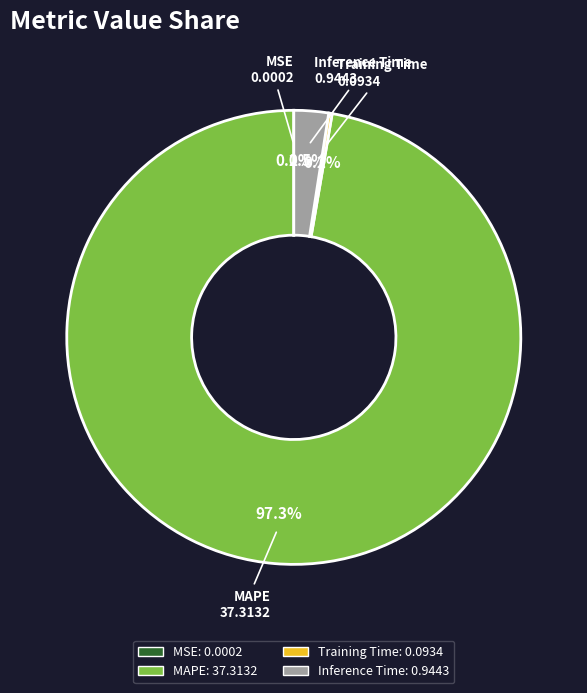

Which category has the biggest portion of the pie?

MAPE